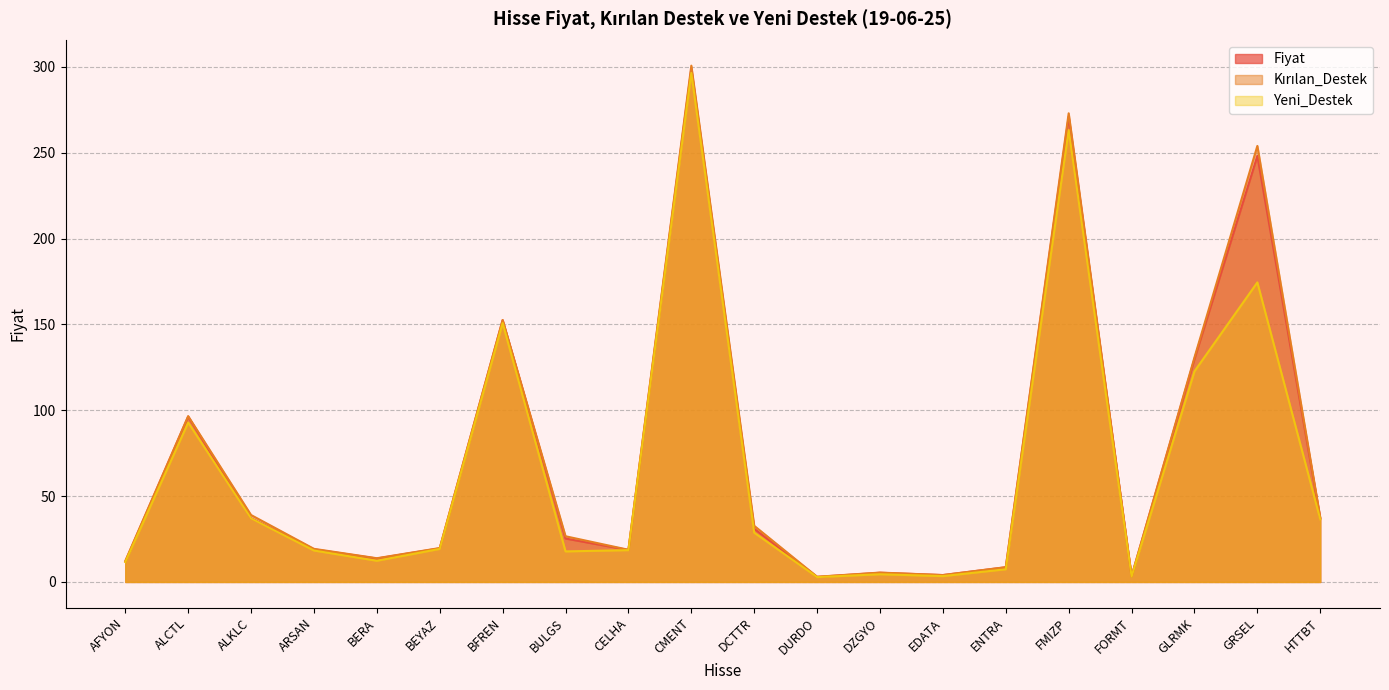

The value of Kırılan_Destek at DCTTR is 32.7. True or false?

True